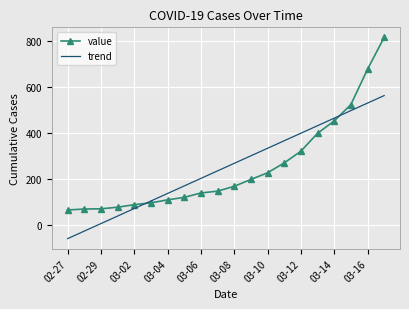

Rank the series by their maximum value, from lowest to highest.

trend, value